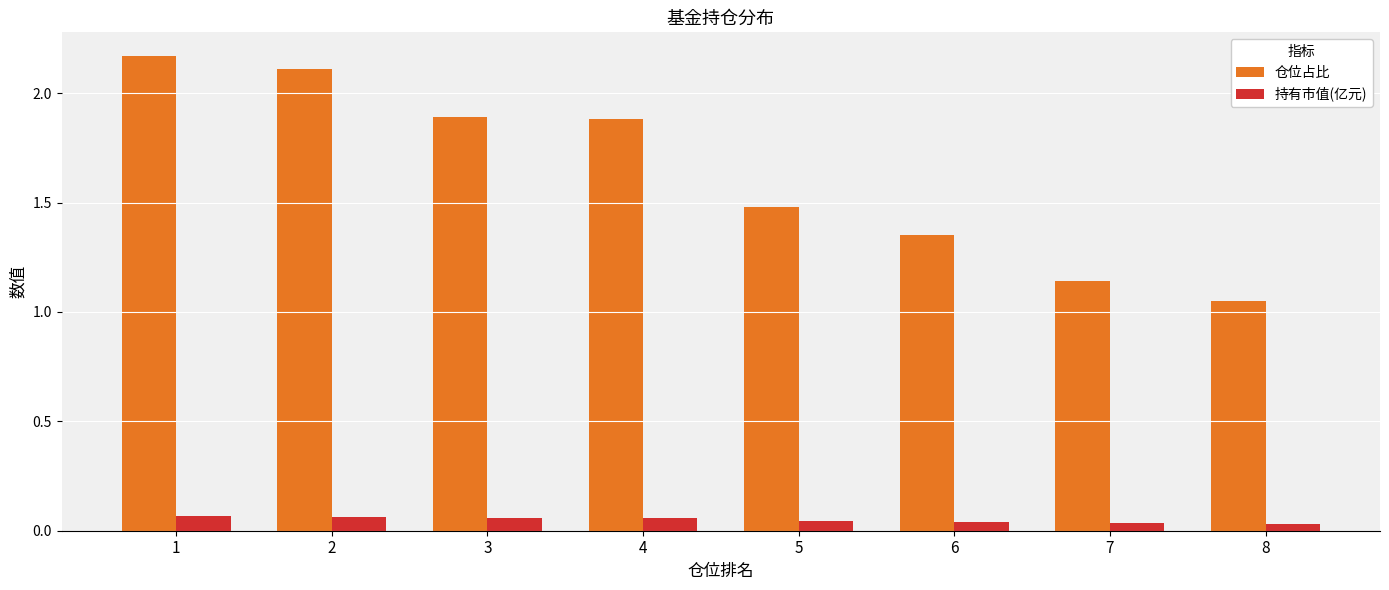

Does the chart contain stacked bars?

No